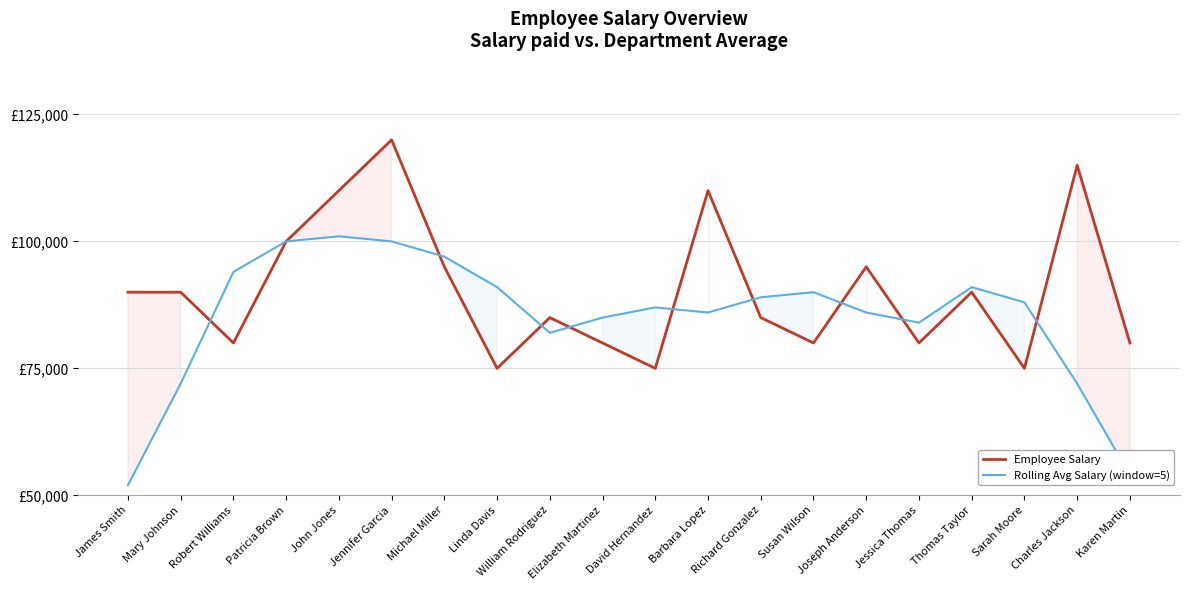

After their last crossing, which series has the higher values: Employee Salary or Rolling Avg Salary (window=5)?

Employee Salary